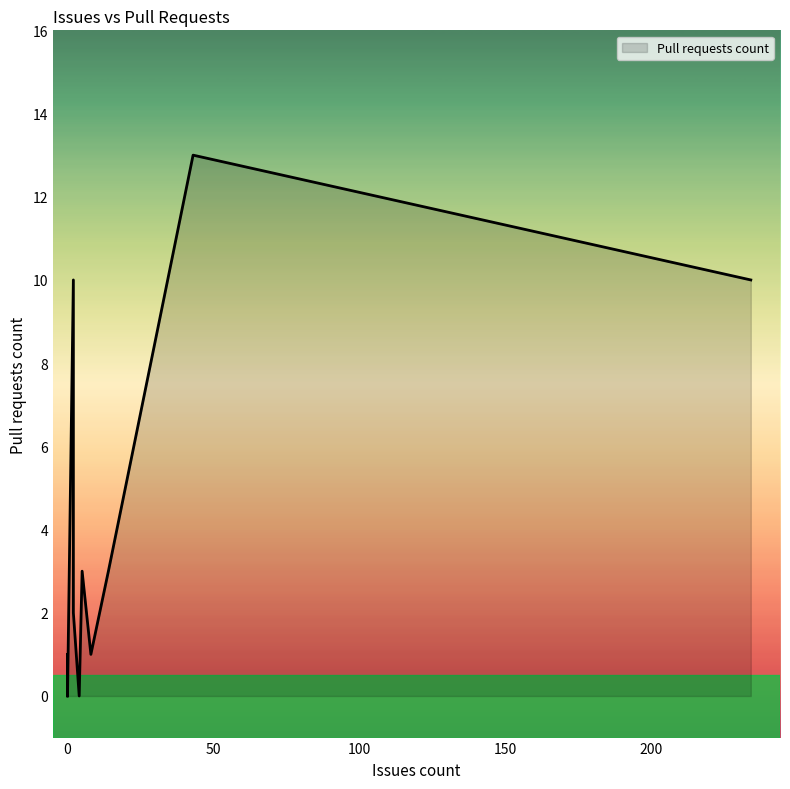

What is the maximum value shown in the chart?

13